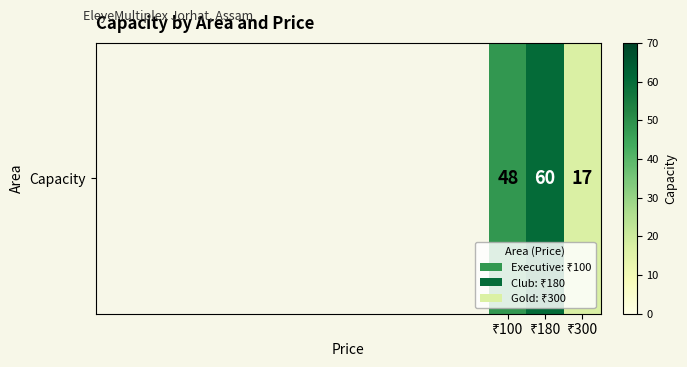

Reading left to right, what are all the values shown in this chart?

₹100=48	₹180=60	₹300=17